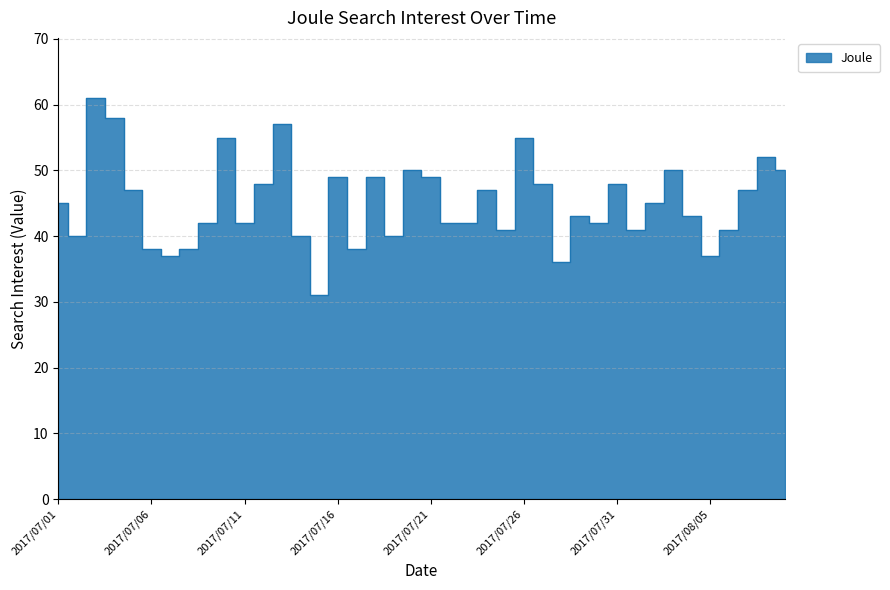

At which category does the chart reach its peak across all series?

2017/07/03